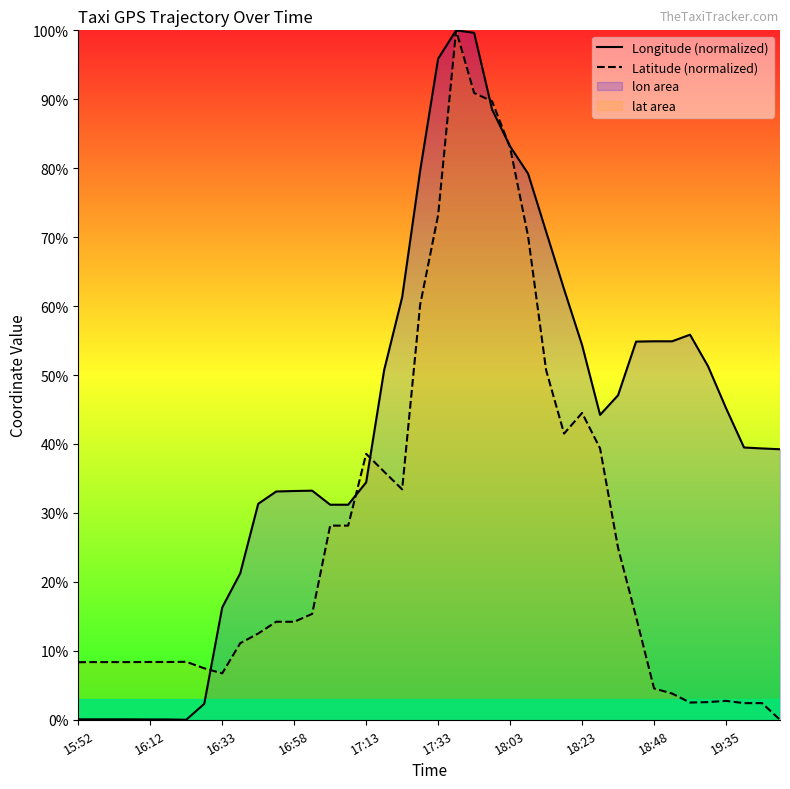

What is the maximum value shown in the chart?

100.0